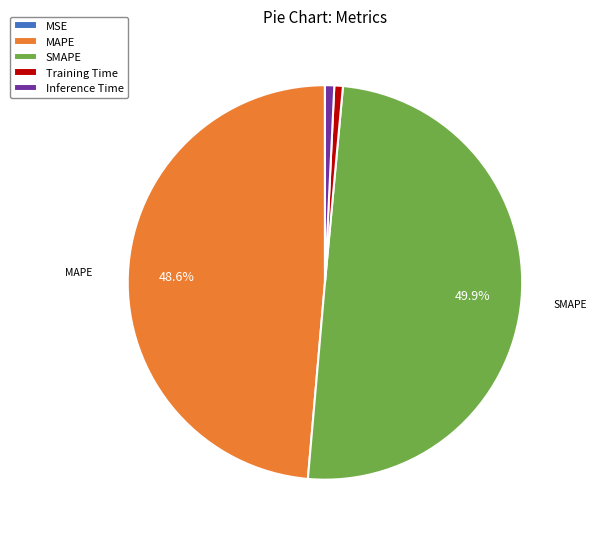

The Training Time slice represents 1% of the pie. True or false?

True